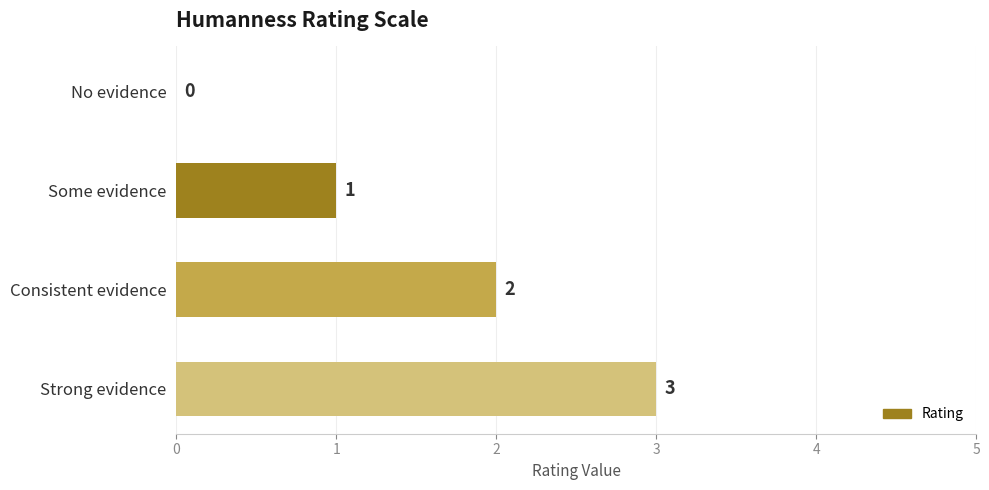

Where is the data nearest to the value 1?

Some evidence